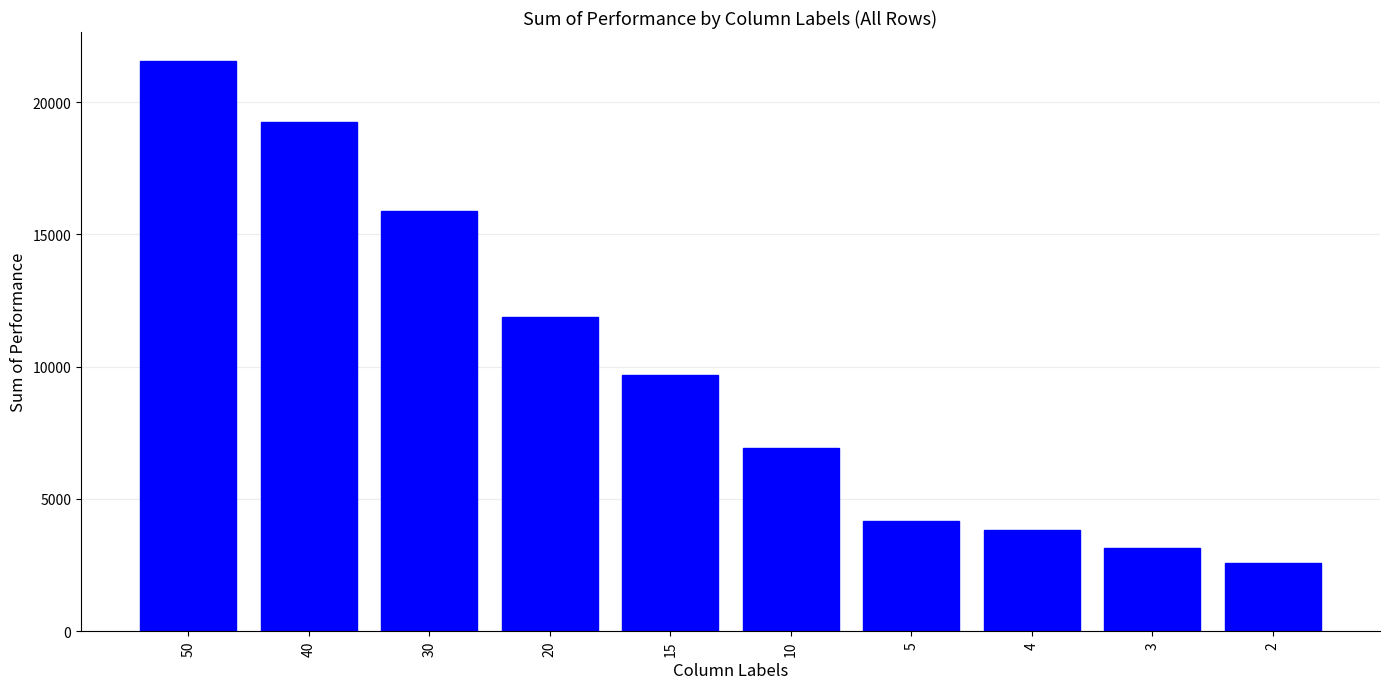

What is the average value?

9889.1